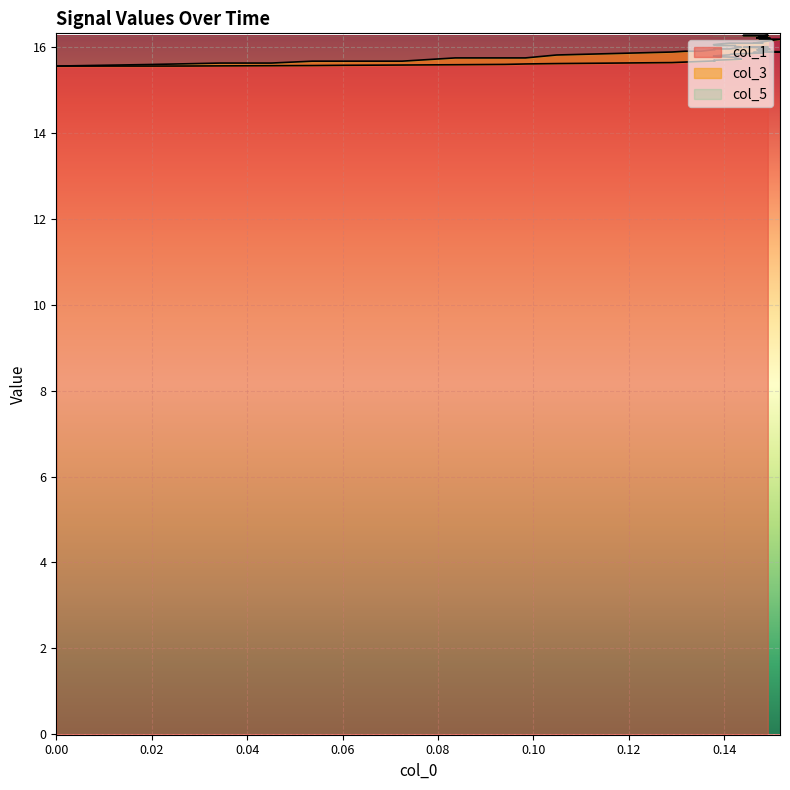

What is the value of the col_3 point at the 40th from the left?

16.3